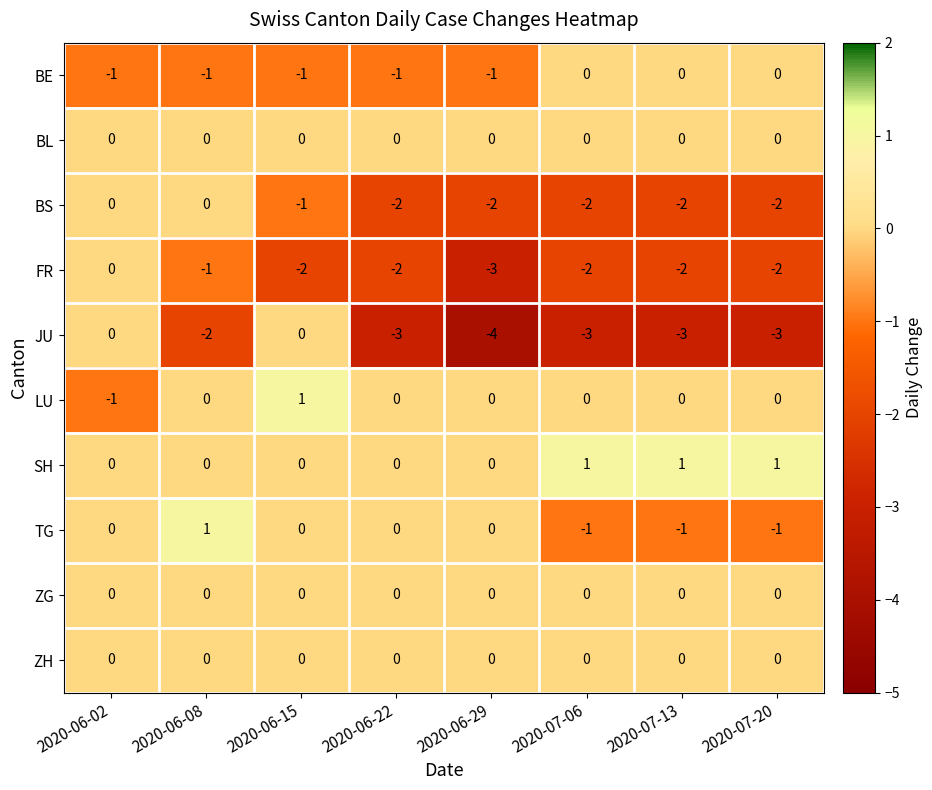

At which category is the sum across all series the highest?

2020-06-02